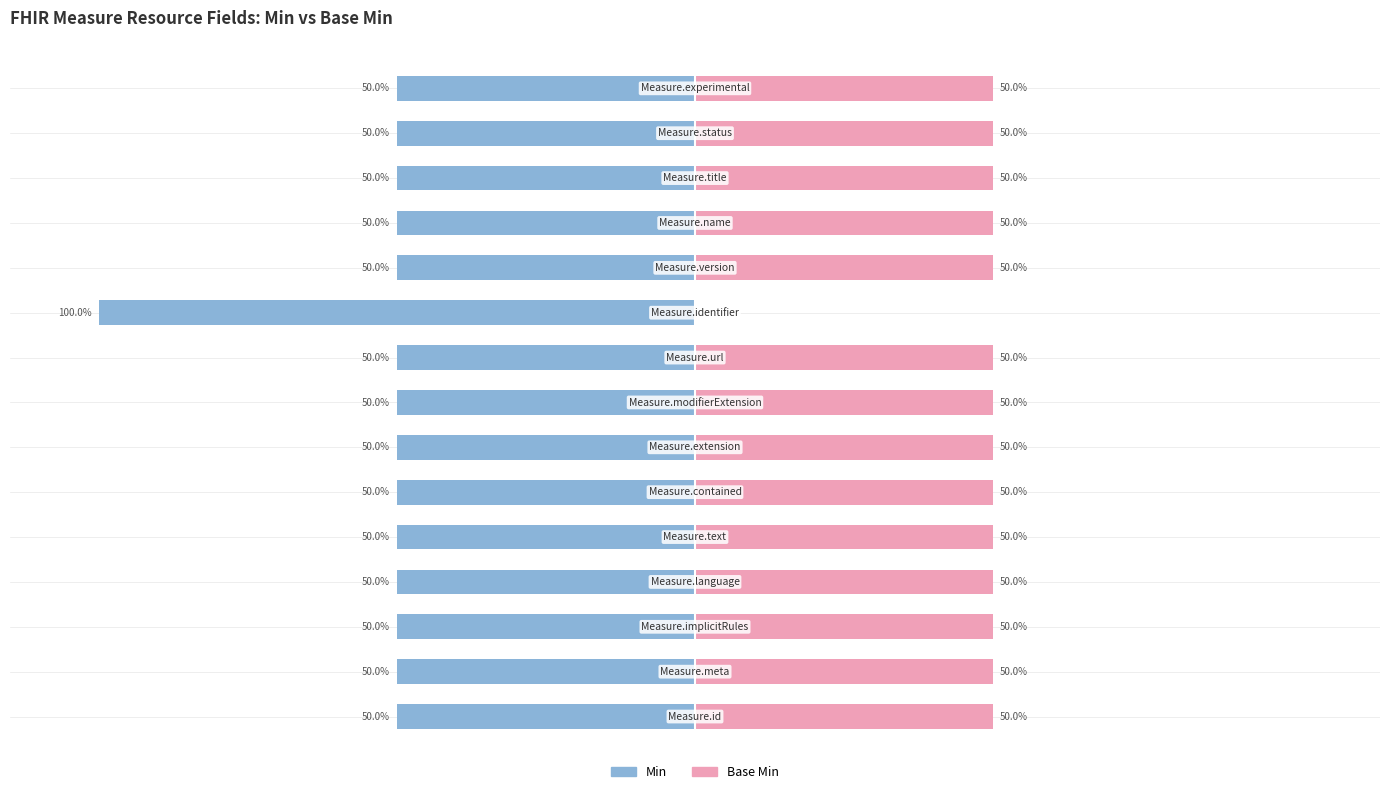

Which series has the largest range (max minus min)?

Min